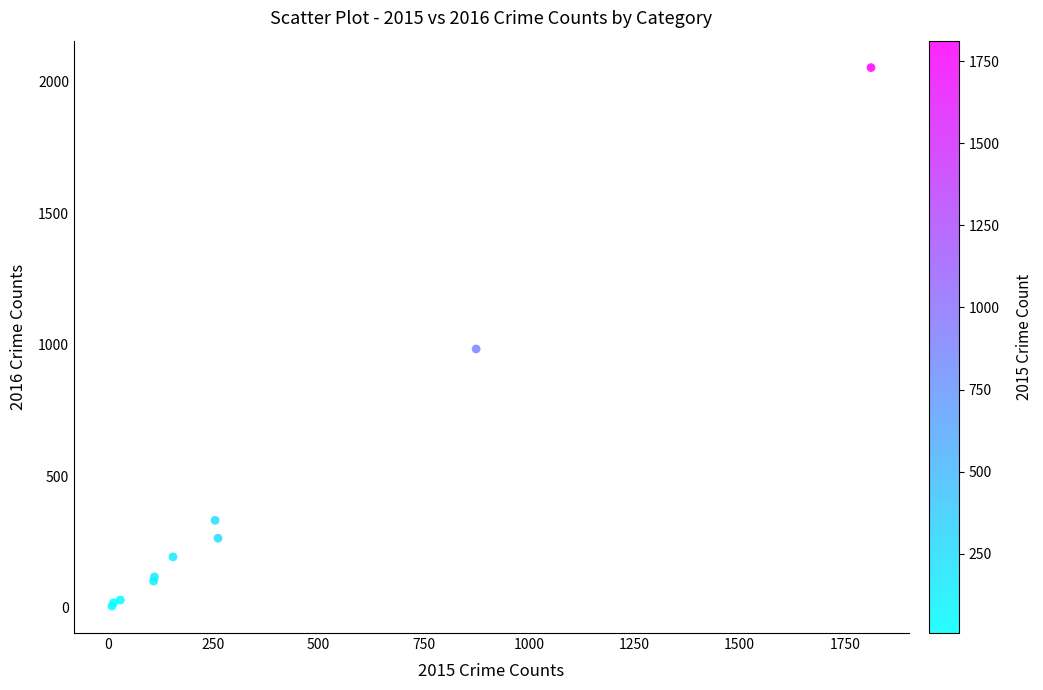

What Y value in the scatter plot is closest to 1030?

984